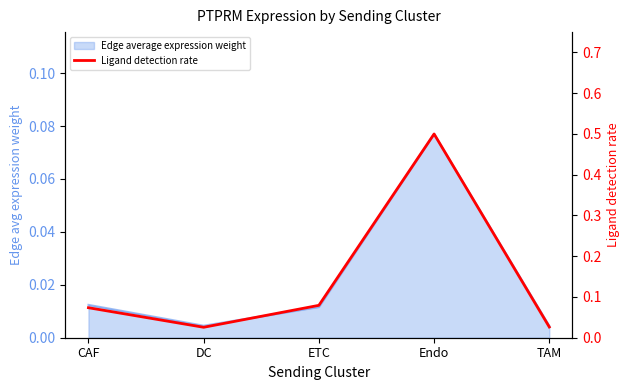

Where is the data nearest to the value 0?

DC